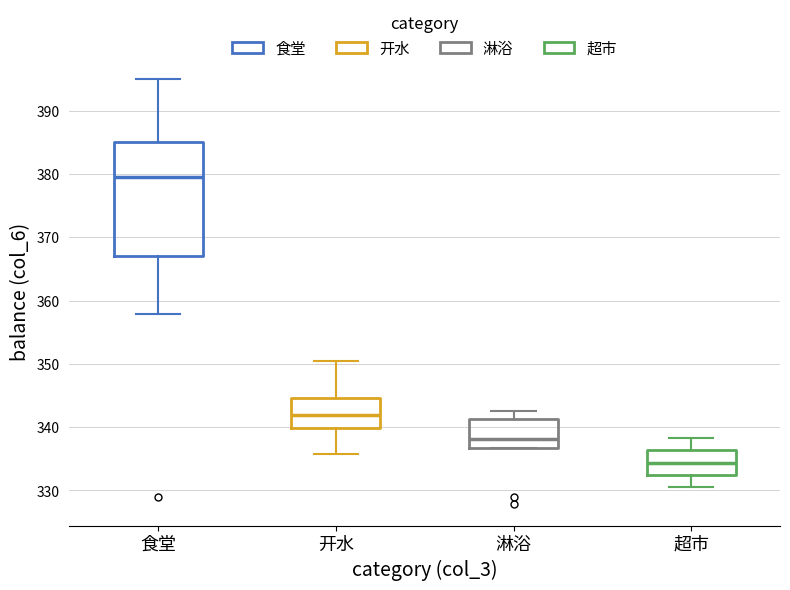

Where is the lower edge of the box for 开水 on the y-axis? The values are not printed on the chart, so give them approximately, as read against the axis.

340